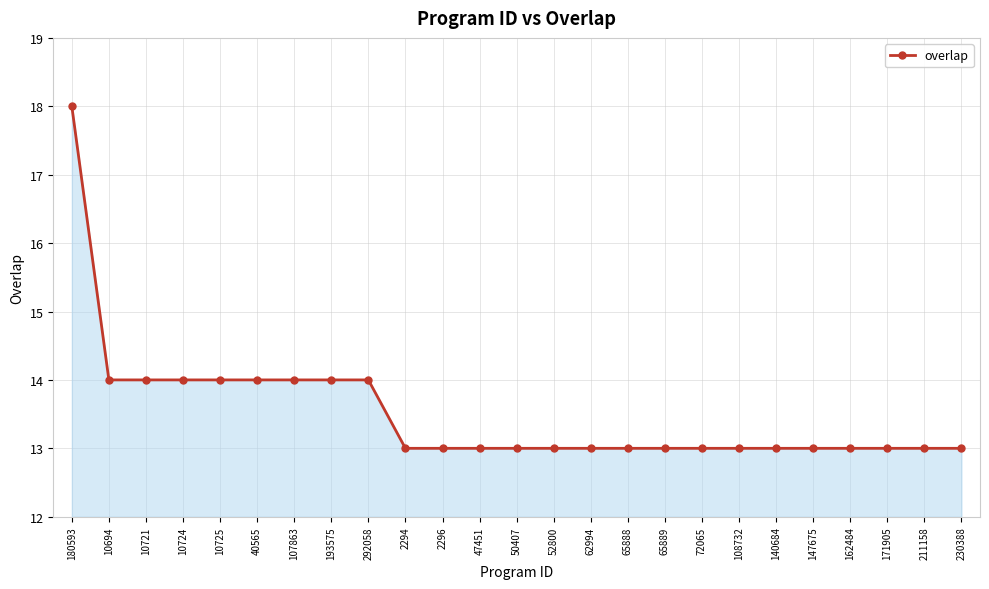

Is it true that the value at 10694 is 21?

False